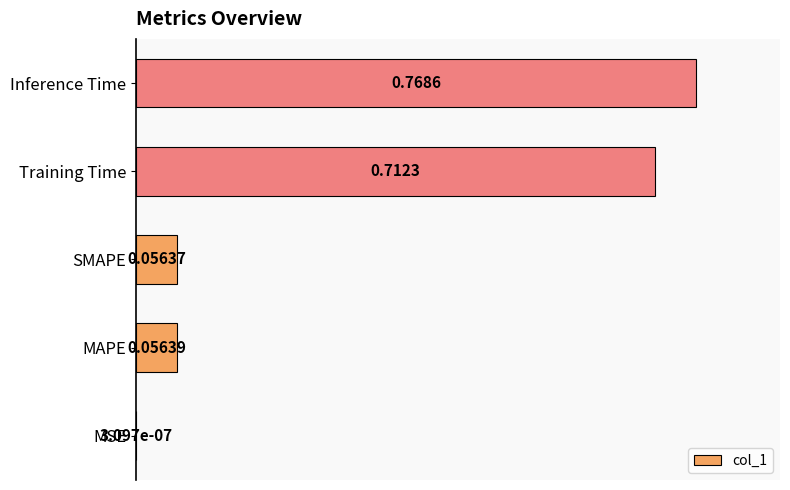

Where is the data nearest to the value 0?

MSE